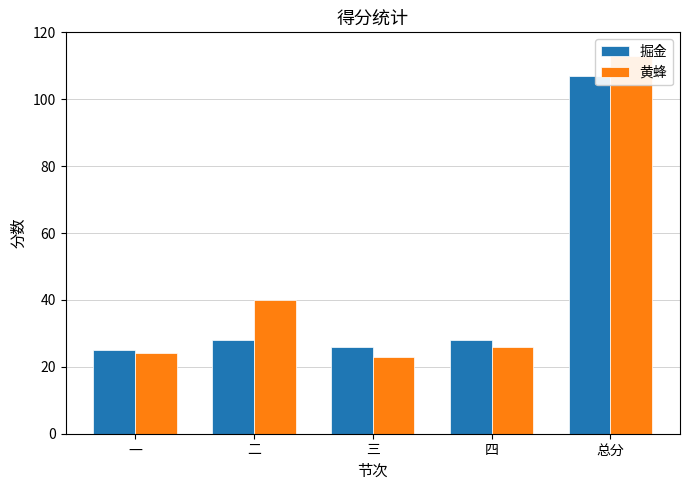

What value does the 黄蜂 series have at 三, to the nearest 5?

25